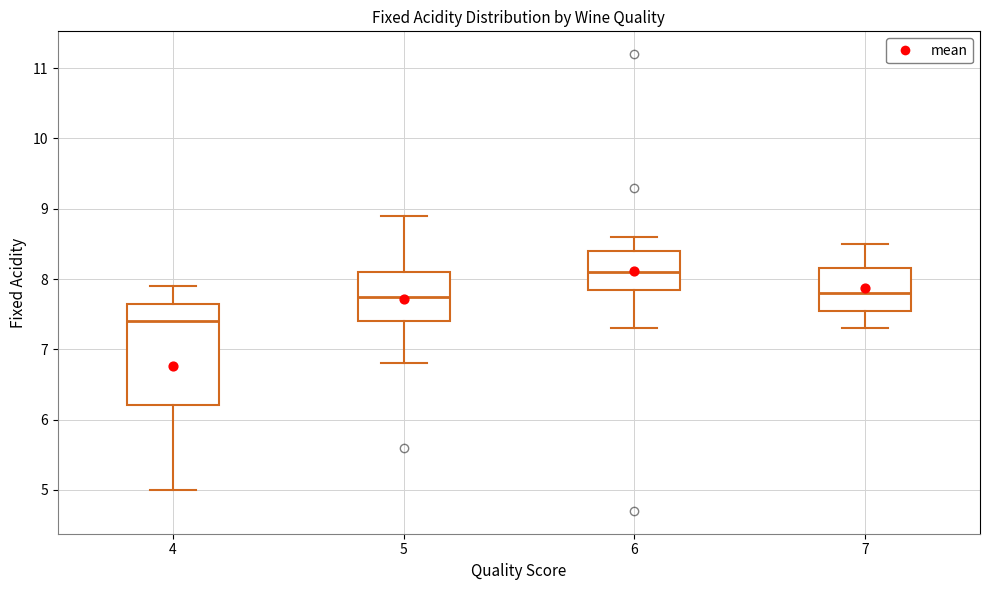

Which box is the tallest, from its lower edge to its upper edge?

4